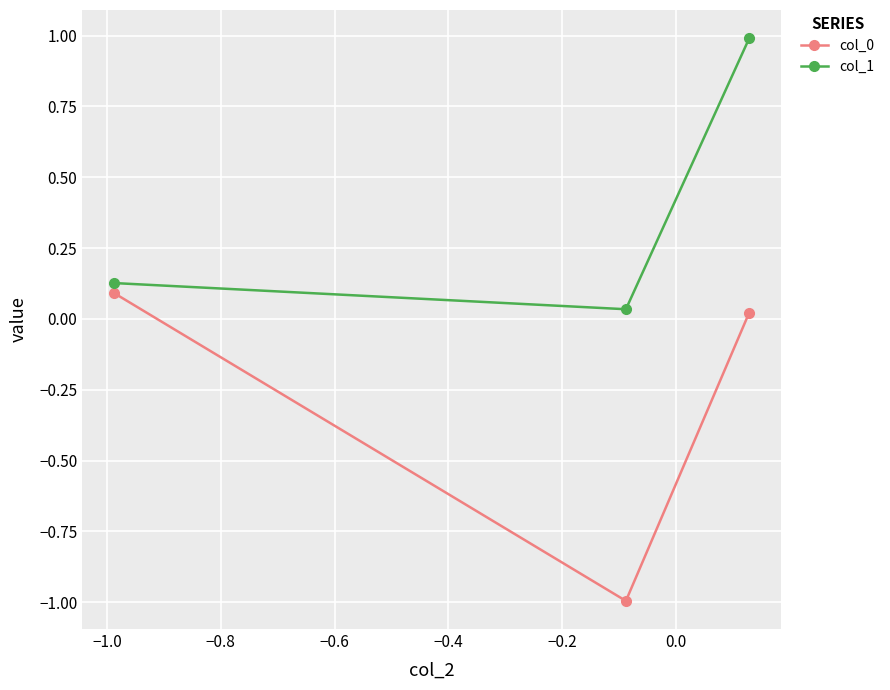

What is the average value of the col_1 series?

0.4